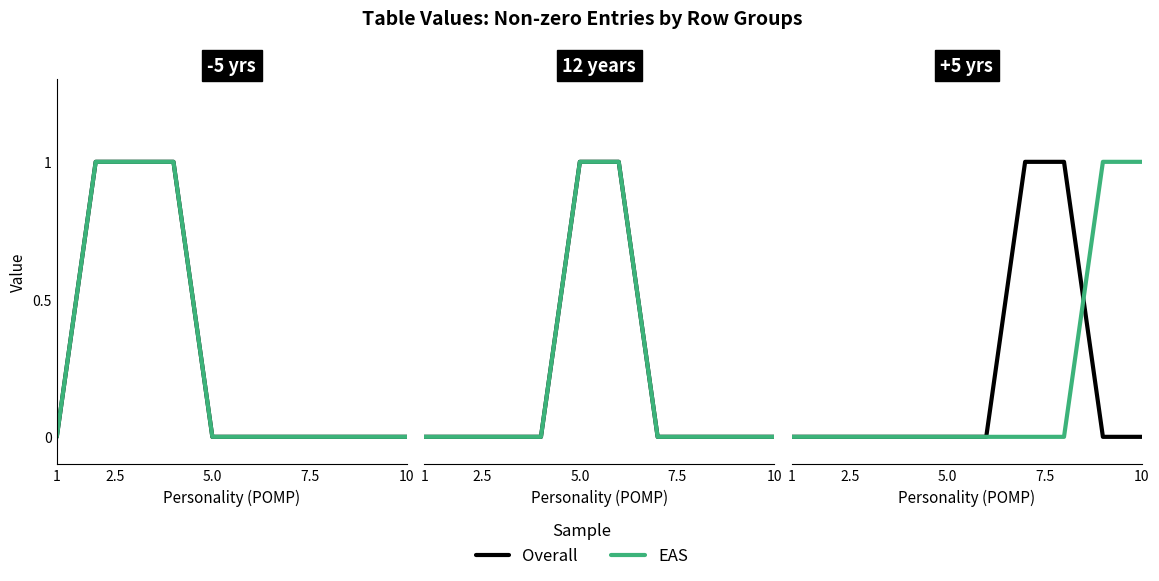

Count the number of categories in the chart.

10